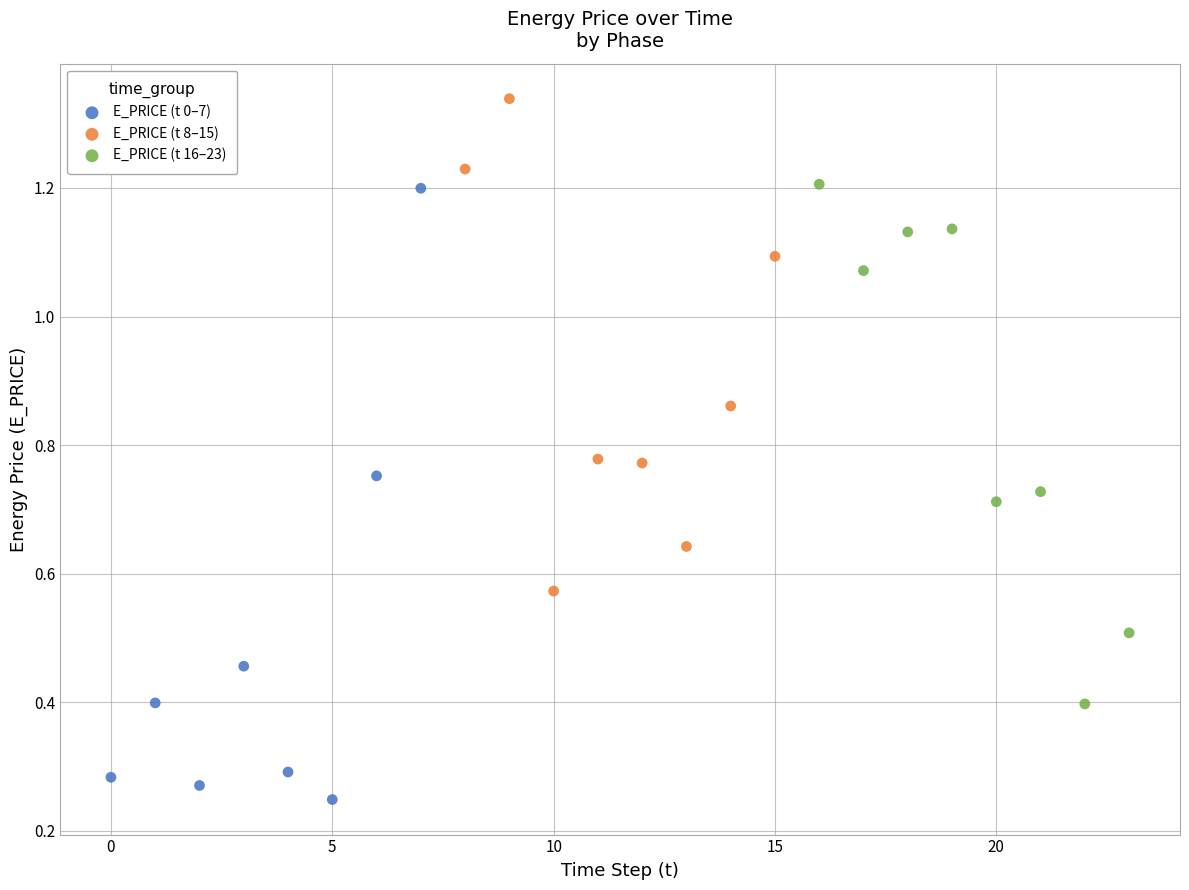

Which series has the widest spread of Y values?

E_PRICE (t 0–7)